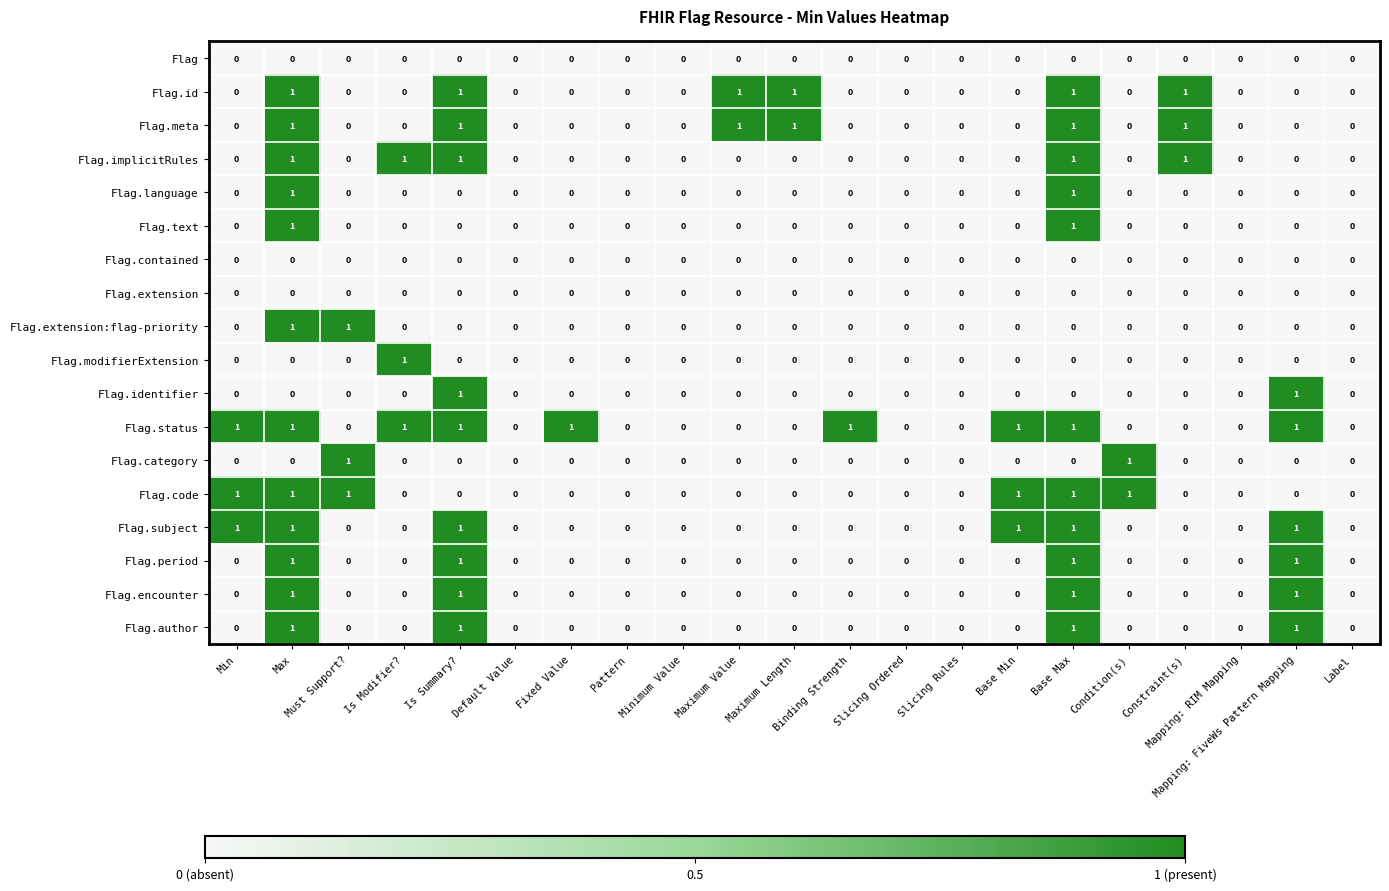

What is the sum of all Flag.id values?

6